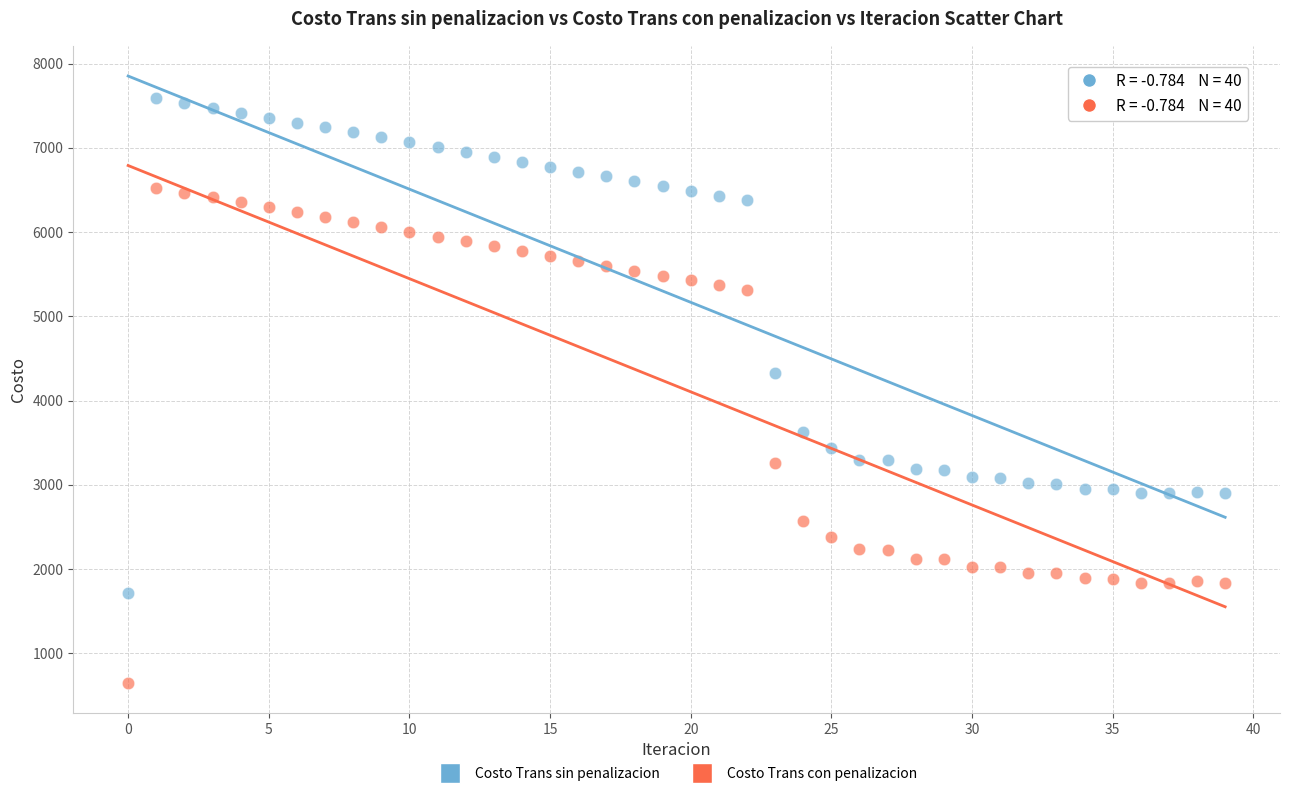

Which series contains the lowest Y value?

Costo Trans con penalizacion